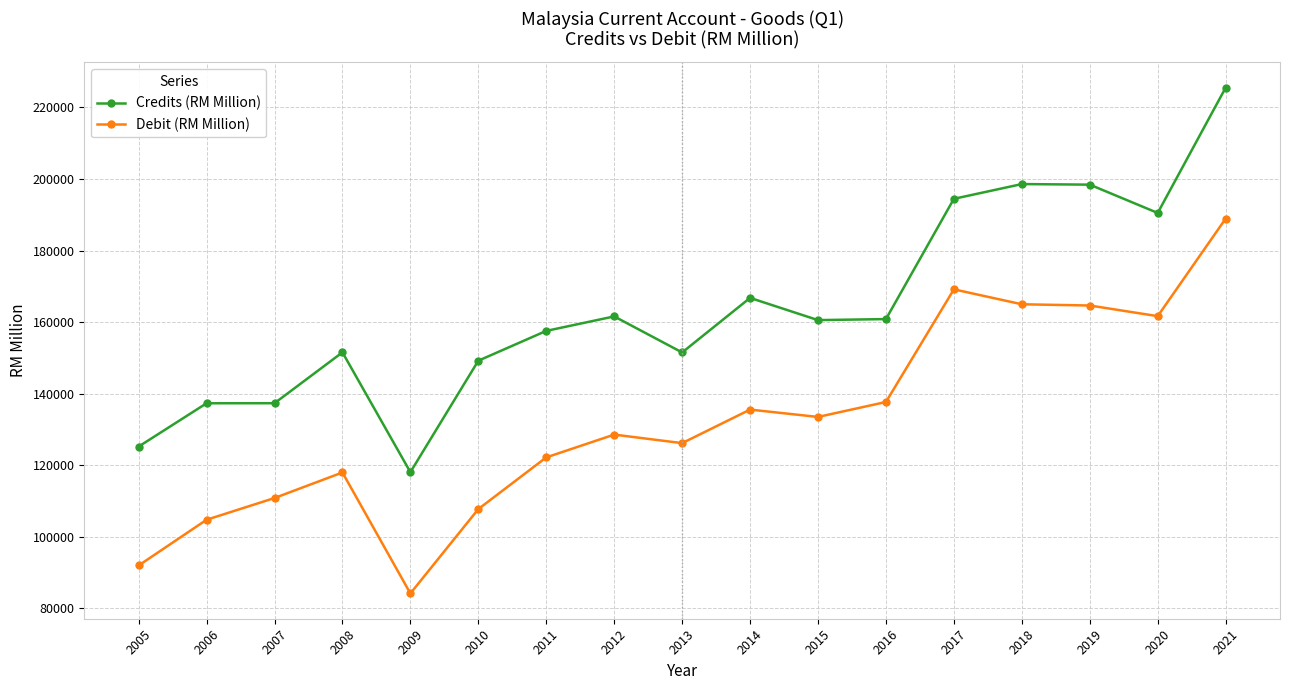

True or false: Credits (RM Million) has a value of 161571.7 at 2012.

True